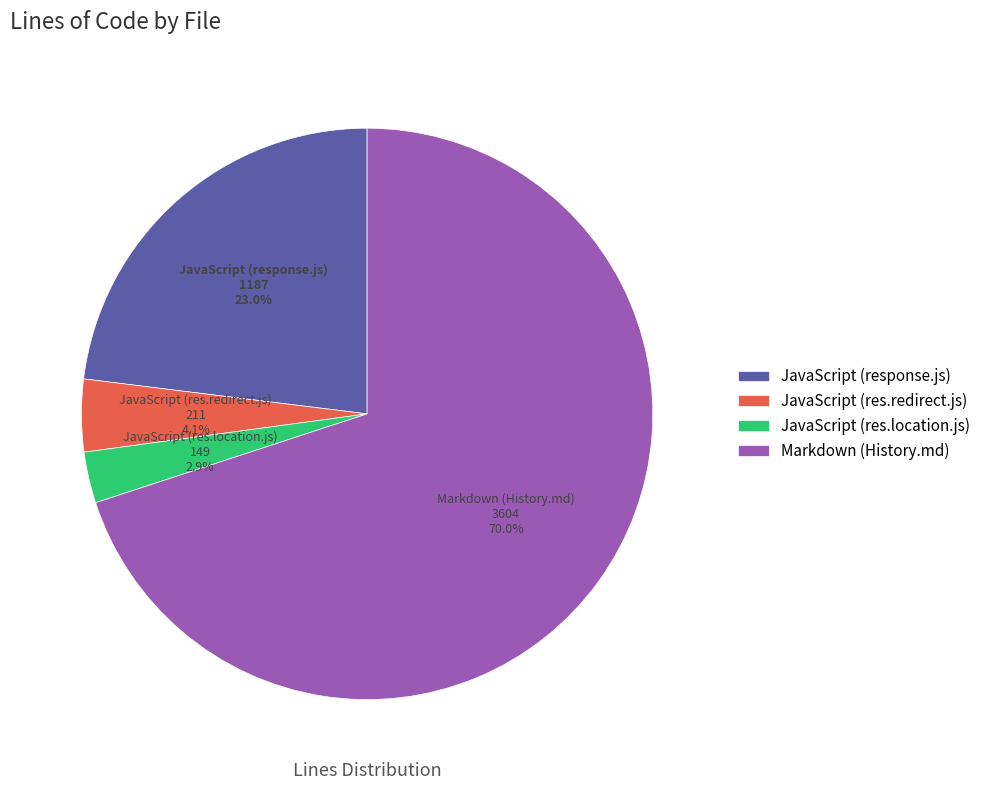

The JavaScript (res.location.js) slice represents 3% of the pie. True or false?

True